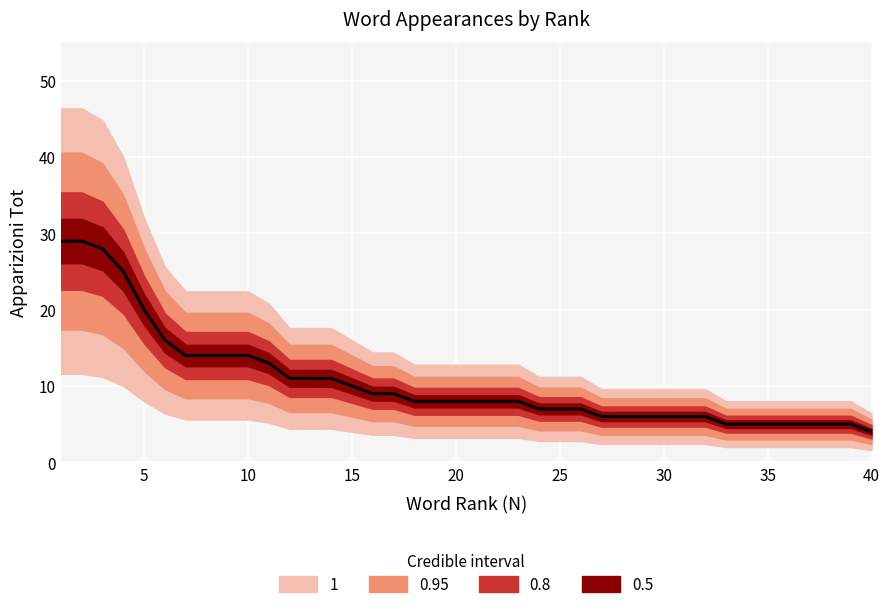

List the labels in order of value, smallest first.

40, 33, 34, 35, 36, 37, 38, 39, 27, 28, 29, 30, 31, 32, 24, 25, 26, 18, 19, 20, 21, 22, 23, 16, 17, 15, 12, 13, 14, 11, 7, 8, 9, 10, 6, 5, 4, 3, 1, 2